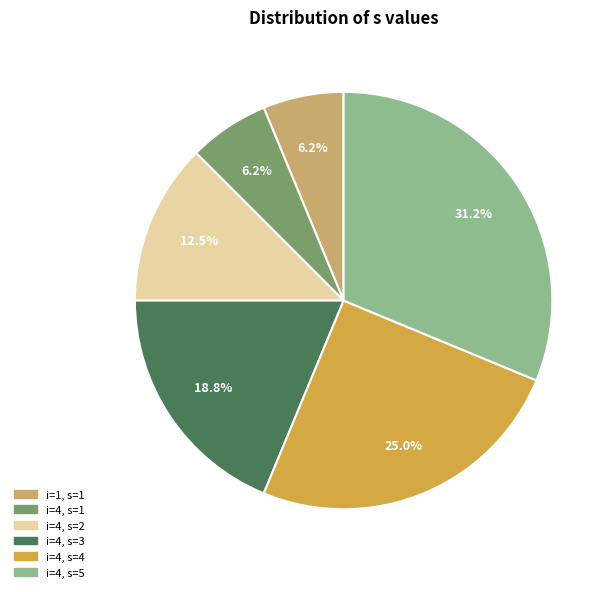

What is the total percentage of i=4, s=1 and i=4, s=3?

25.0%